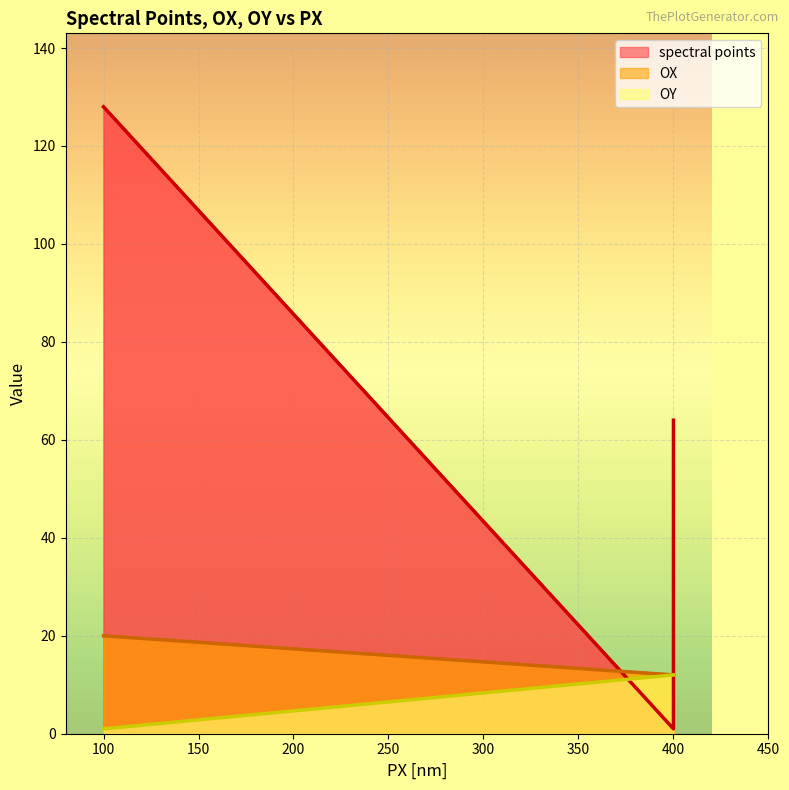

Which series ends up on top after the final intersection of spectral points and OX?

spectral points